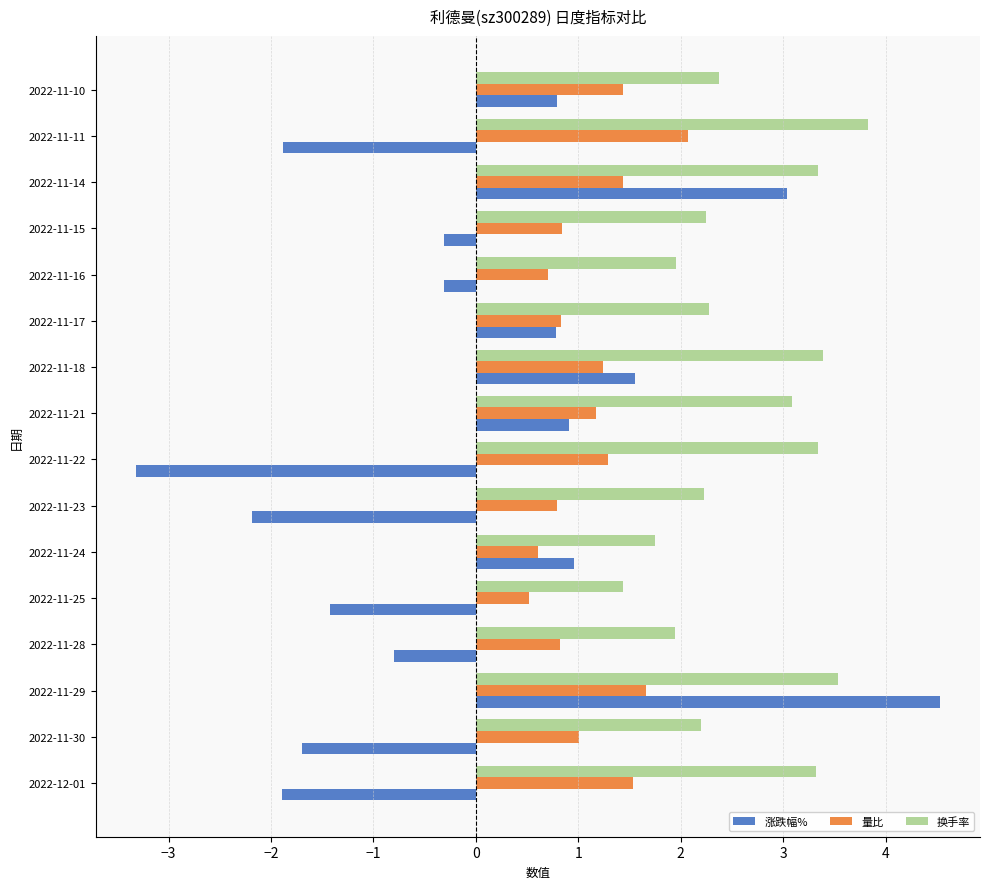

What is the total value across all series at 2022-11-23?

0.8